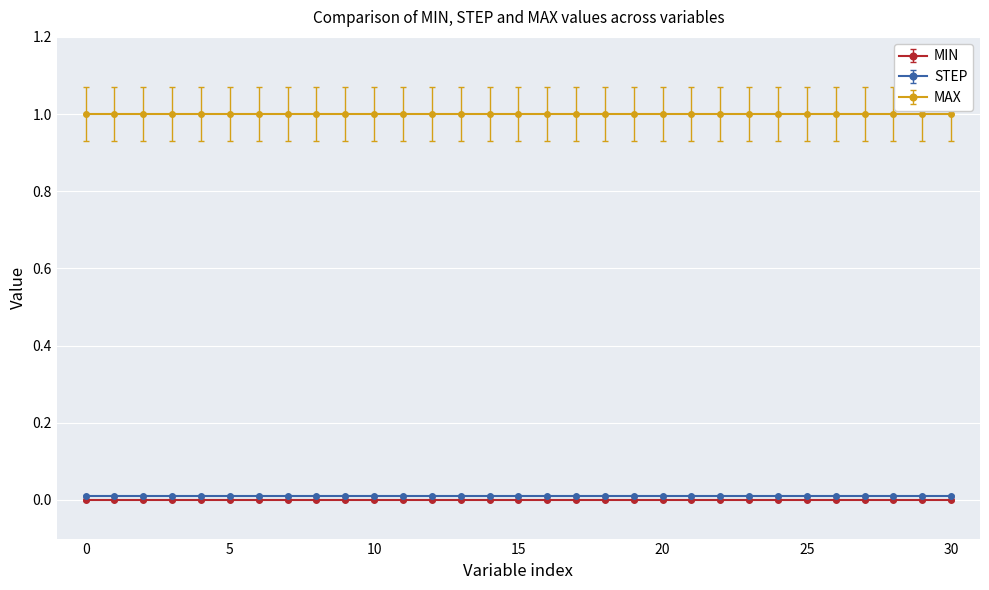

Reading left to right, extract all data points from this chart.

MIN: var0=0.0	var1=0.0	var2=0.0	var3=0.0	var4=0.0	var5=0.0	var6=0.0	var7=0.0	var8=0.0	var9=0.0	var10=0.0	var11=0.0	var12=0.0	var13=0.0	var14=0.0	var15=0.0	var16=0.0	var17=0.0	var18=0.0	var19=0.0	var20=0.0	var21=0.0	var22=0.0	var23=0.0	var24=0.0	var25=0.0	var26=0.0	var27=0.0	var28=0.0	var29=0.0	var30=0.0
STEP: var0=0.0	var1=0.0	var2=0.0	var3=0.0	var4=0.0	var5=0.0	var6=0.0	var7=0.0	var8=0.0	var9=0.0	var10=0.0	var11=0.0	var12=0.0	var13=0.0	var14=0.0	var15=0.0	var16=0.0	var17=0.0	var18=0.0	var19=0.0	var20=0.0	var21=0.0	var22=0.0	var23=0.0	var24=0.0	var25=0.0	var26=0.0	var27=0.0	var28=0.0	var29=0.0	var30=0.0
MAX: var0=1.0	var1=1.0	var2=1.0	var3=1.0	var4=1.0	var5=1.0	var6=1.0	var7=1.0	var8=1.0	var9=1.0	var10=1.0	var11=1.0	var12=1.0	var13=1.0	var14=1.0	var15=1.0	var16=1.0	var17=1.0	var18=1.0	var19=1.0	var20=1.0	var21=1.0	var22=1.0	var23=1.0	var24=1.0	var25=1.0	var26=1.0	var27=1.0	var28=1.0	var29=1.0	var30=1.0